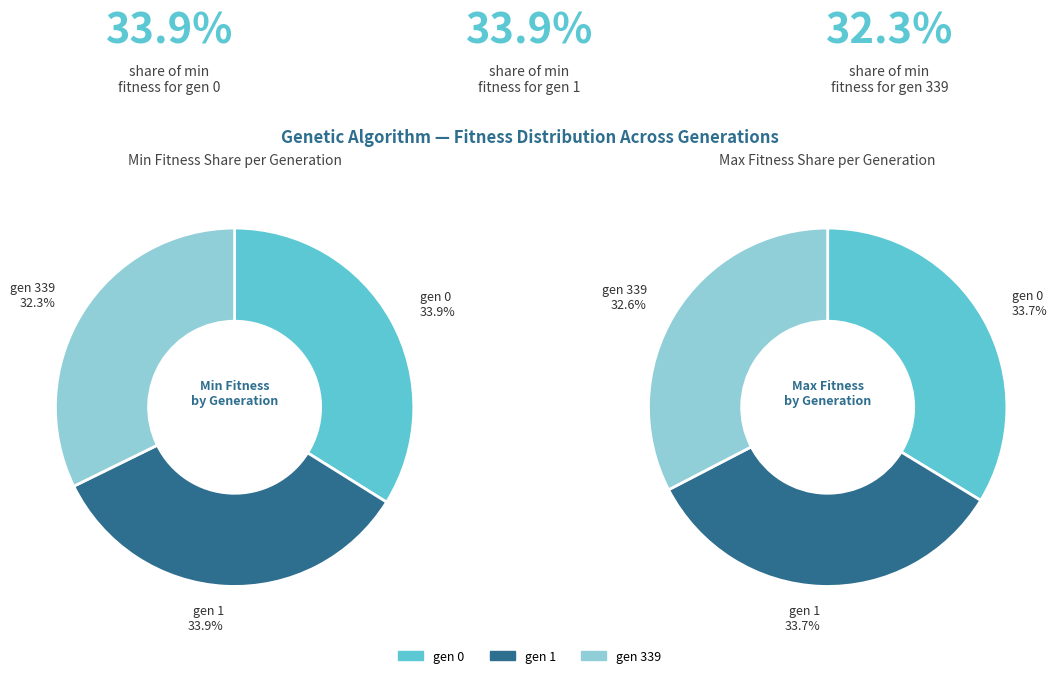

Is gen 0 the majority of the pie?

No